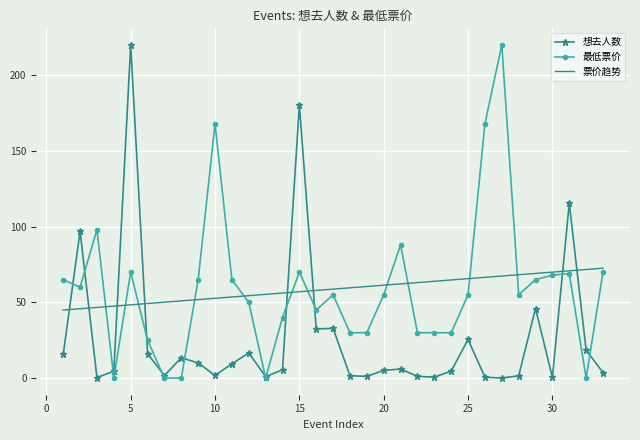

How many intersections are there between 票价趋势 and 想去人数?

8